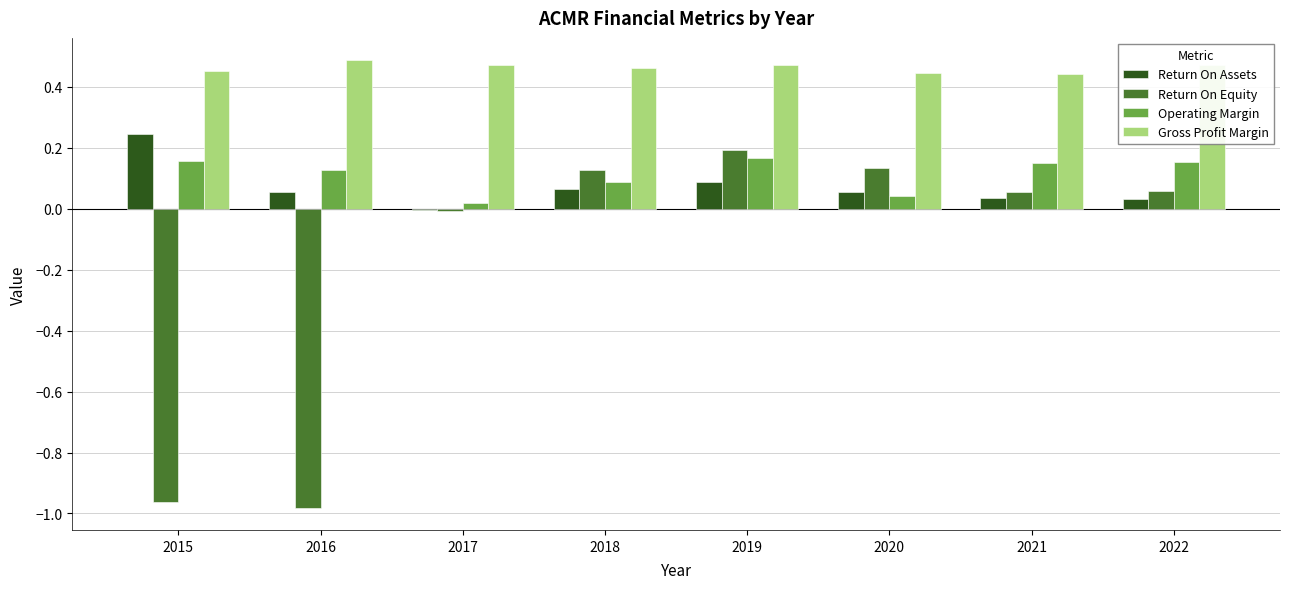

Are the bars grouped side by side (vs. stacked)?

Yes